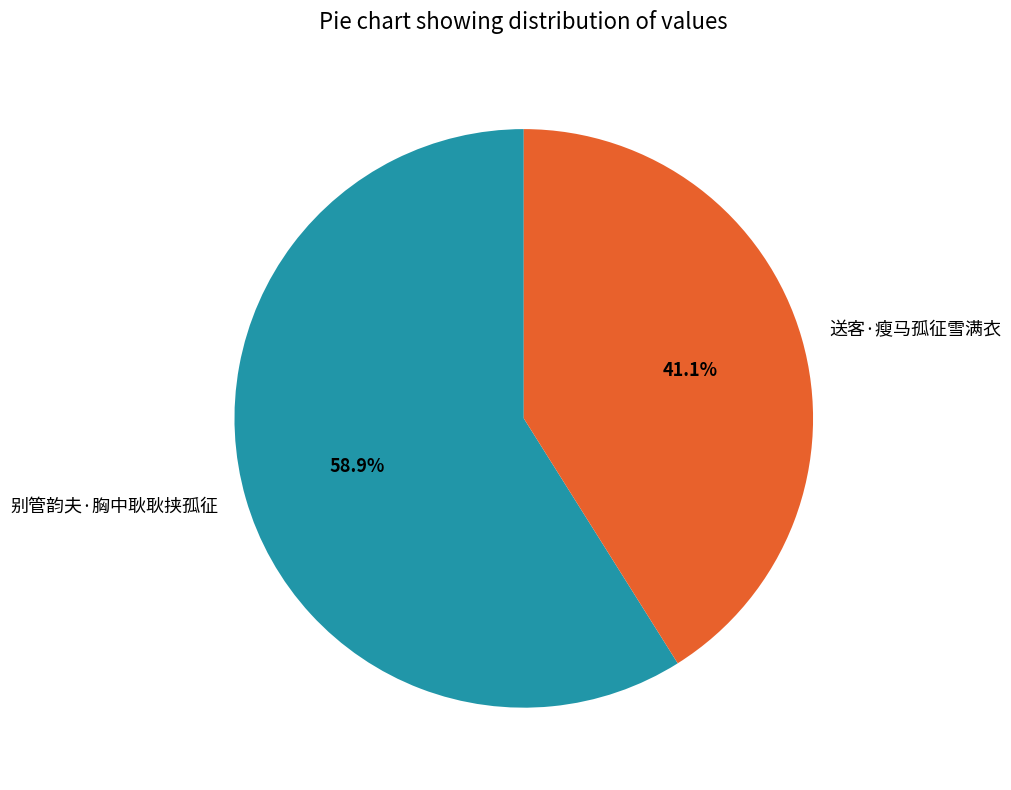

The 别管韵夫·胸中耿耿挟孤征 slice represents 59% of the pie. True or false?

True